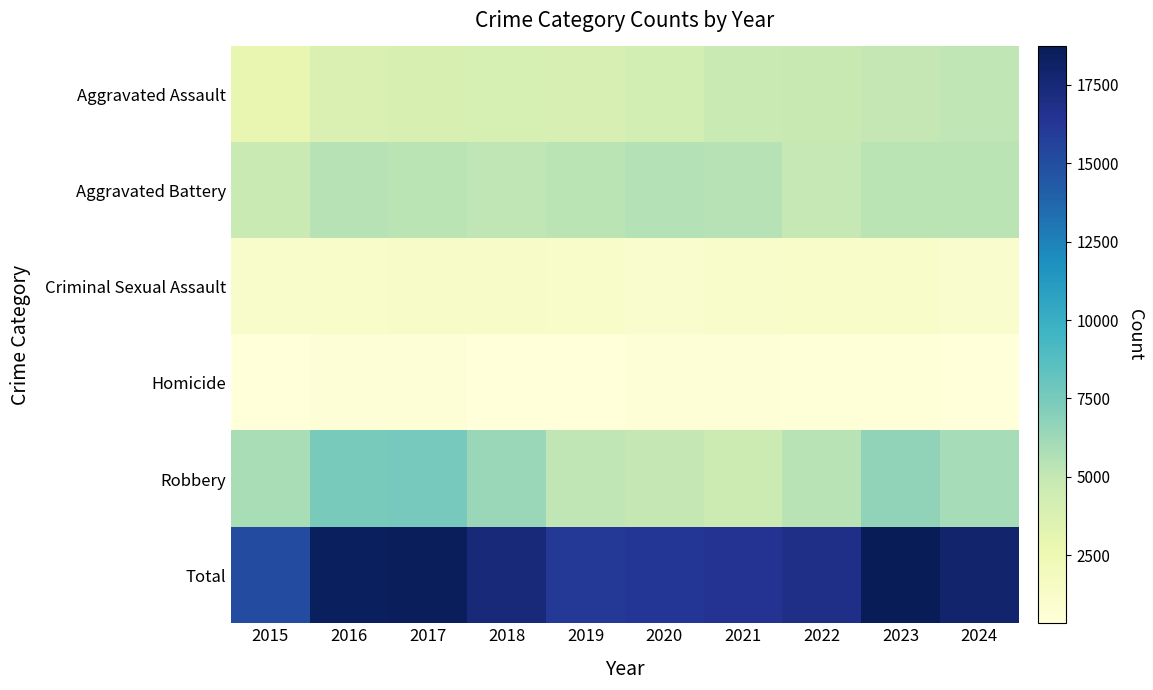

Reading left to right, list all the values displayed in this chart.

Aggravated Assault: 2015=2984	2016=3780	2017=3879	2018=4060	2019=3984	2020=4144	2021=4719	2022=4792	2023=5049	2024=5169
Aggravated Battery: 2015=4722	2016=5462	2017=5342	2018=5186	2019=5314	2020=5561	2021=5483	2022=4974	2023=5348	2024=5310
Criminal Sexual Assault: 2015=1172	2016=1270	2017=1350	2018=1341	2019=1305	2020=1015	2021=1149	2022=1223	2023=1245	2024=1107
Homicide: 2015=325	2016=496	2017=469	2018=385	2019=335	2020=518	2021=535	2022=465	2023=430	2024=382
Robbery: 2015=5866	2016=7496	2017=7524	2018=6410	2019=5189	2020=5010	2021=4603	2022=5387	2023=6657	2024=5954
Total: 2015=15069	2016=18504	2017=18564	2018=17382	2019=16127	2020=16248	2021=16489	2022=16841	2023=18729	2024=17922